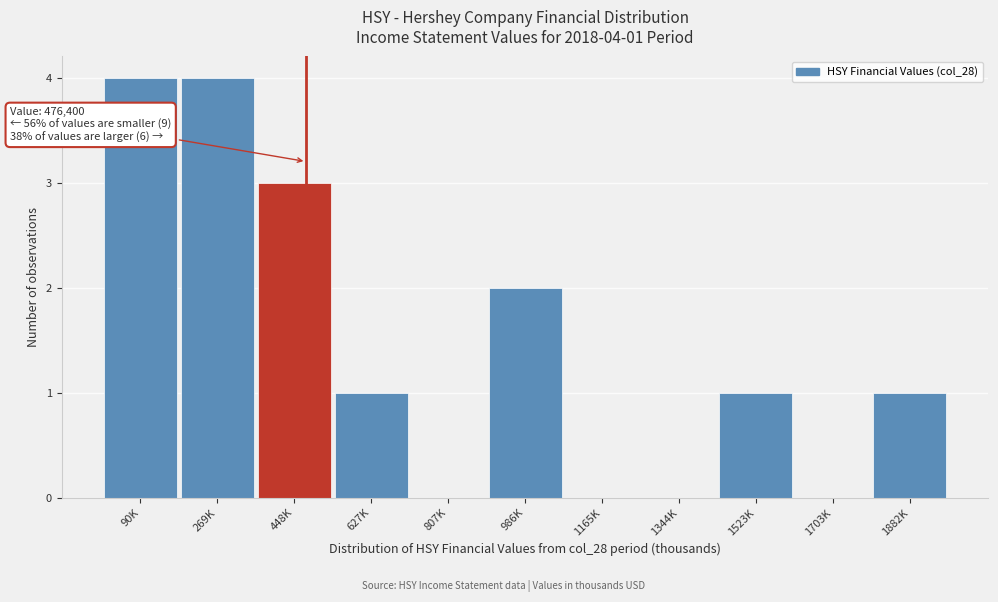

Reading right to left, transcribe all the data shown in this chart.

1882K=1	1703K=0	1523K=1	1344K=0	1165K=0	986K=2	807K=0	627K=1	448K=3	269K=4	90K=4